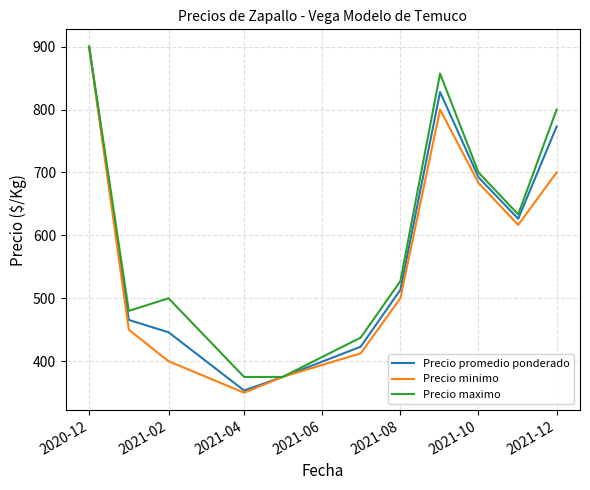

What is the smallest value displayed?

350.0